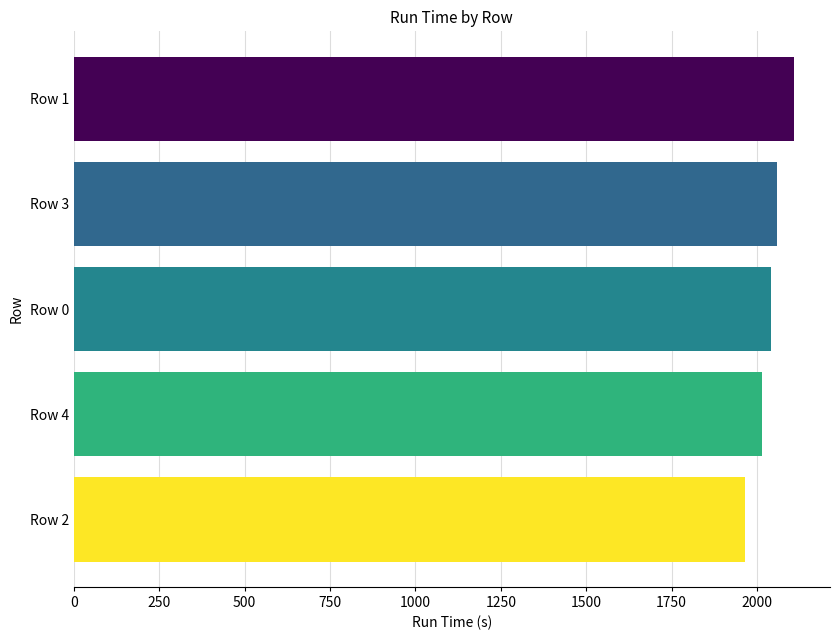

The value at Row 1 is 921.7. True or false?

False